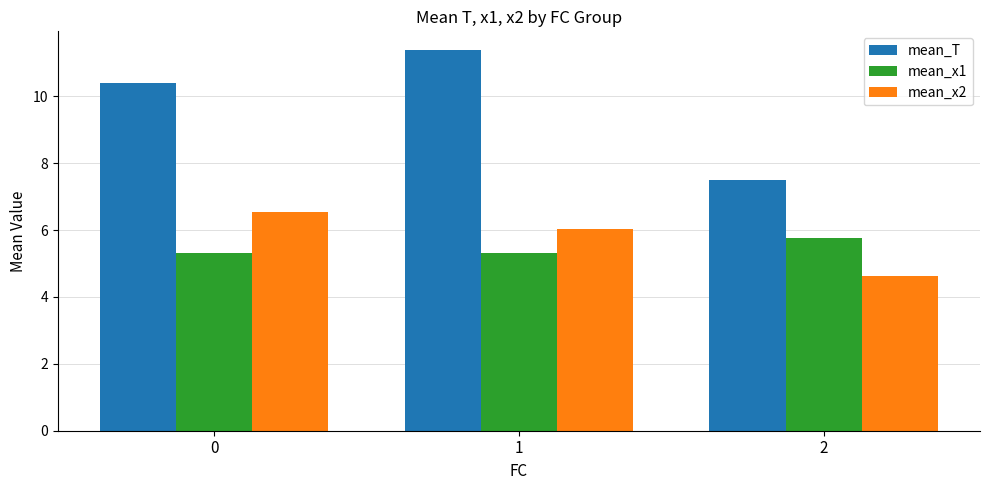

How many bars are there in each group?

3